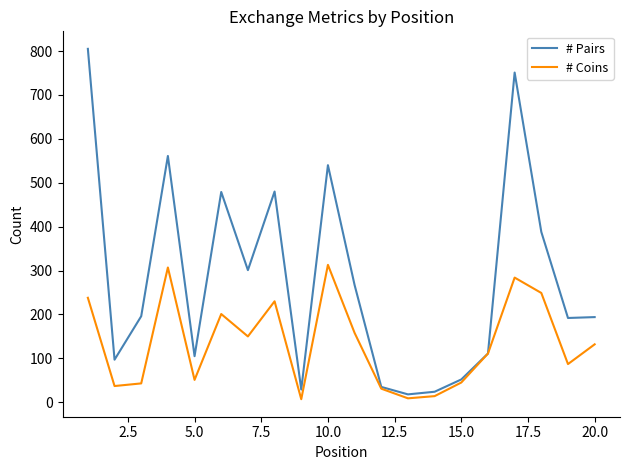

List the series in order of their overall mean, lowest first.

# Coins, # Pairs